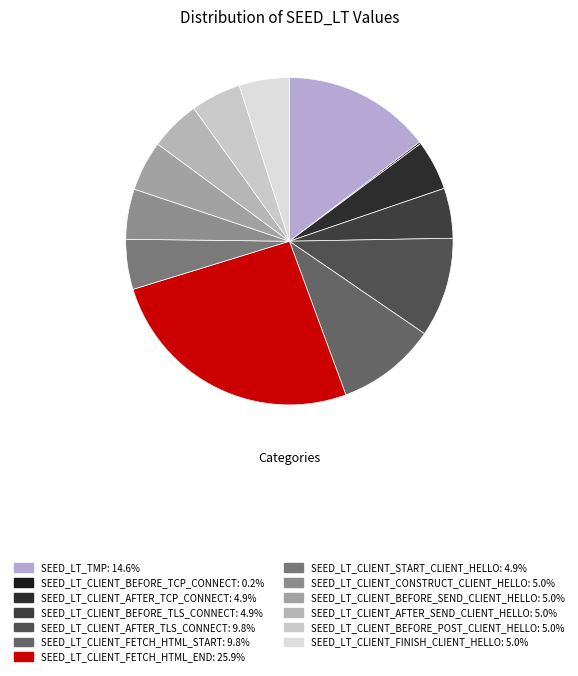

Is there a majority slice in this chart?

No